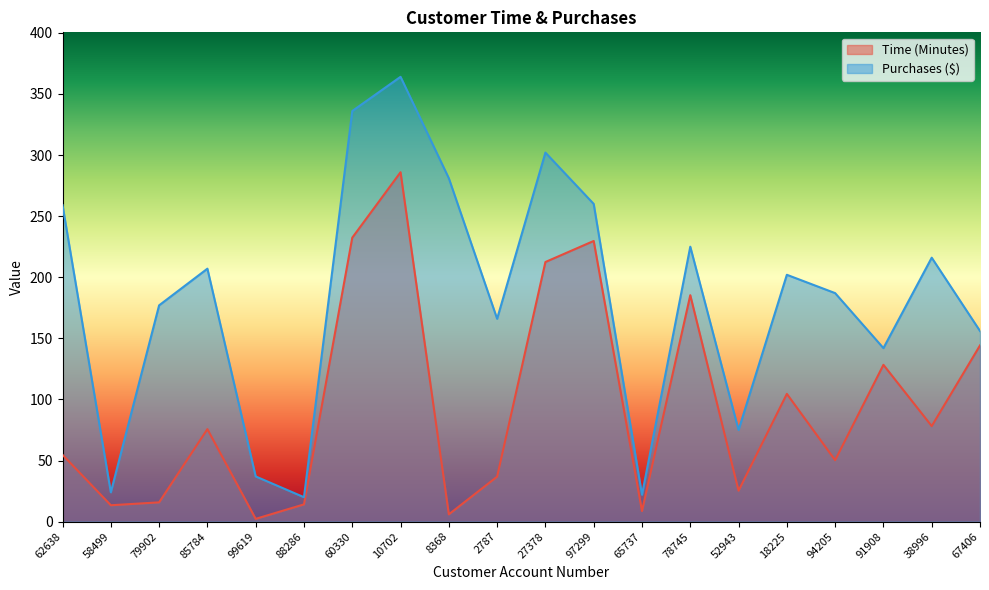

What position from the left is 97299?

12